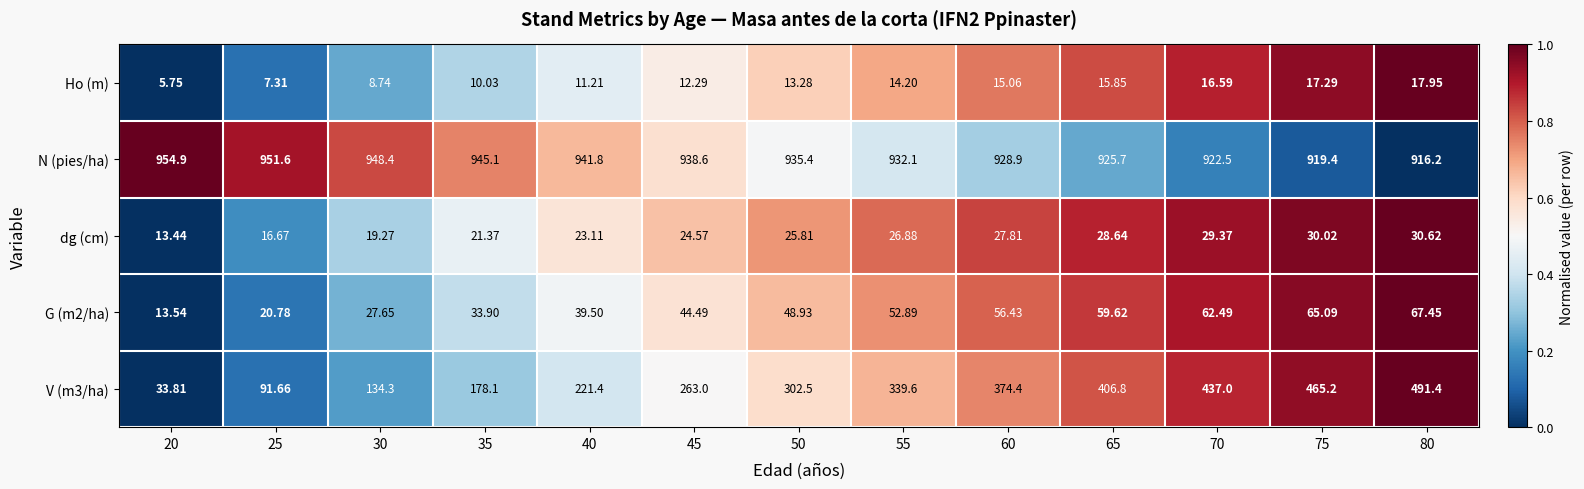

Which series has the largest total across all categories?

N (pies/ha)